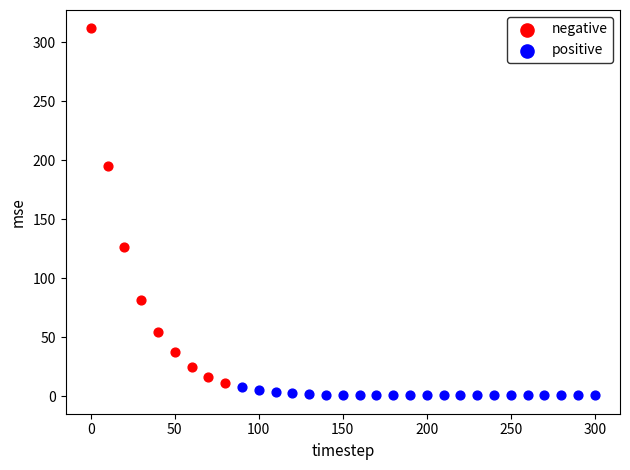

Which series reaches the maximum Y coordinate?

negative